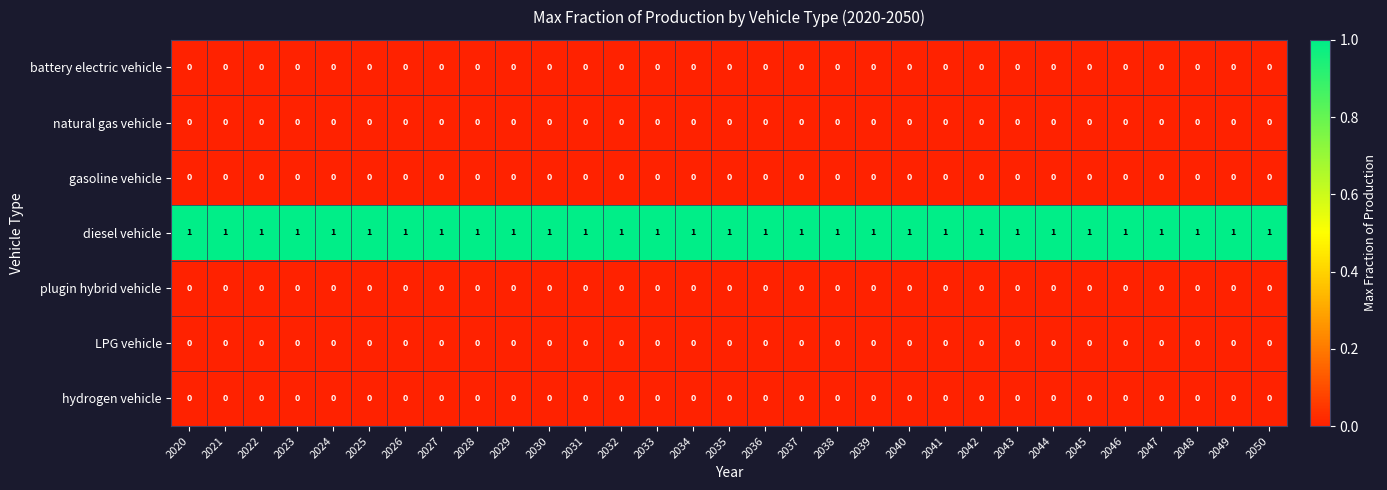

The value of gasoline vehicle at 2039 is 0. True or false?

True